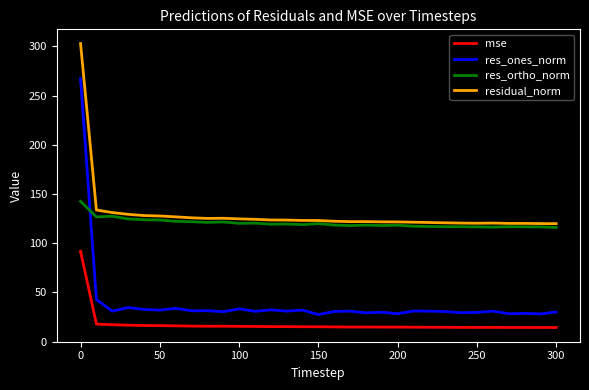

List the series in order of their peak value, lowest first.

mse, res_ortho_norm, res_ones_norm, residual_norm